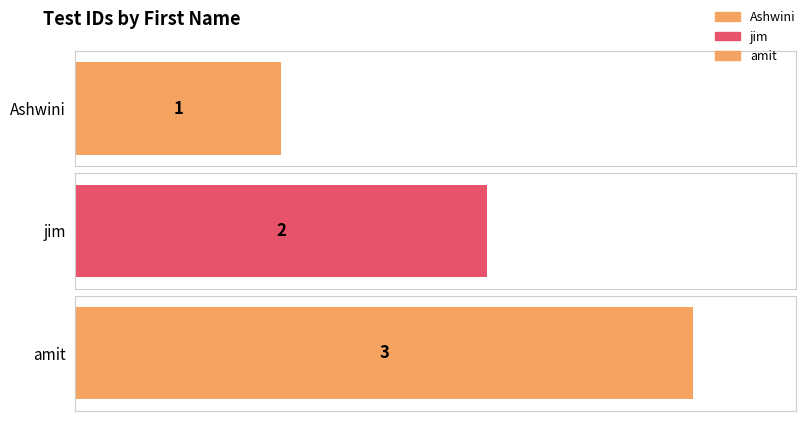

Are the bars horizontal?

Yes